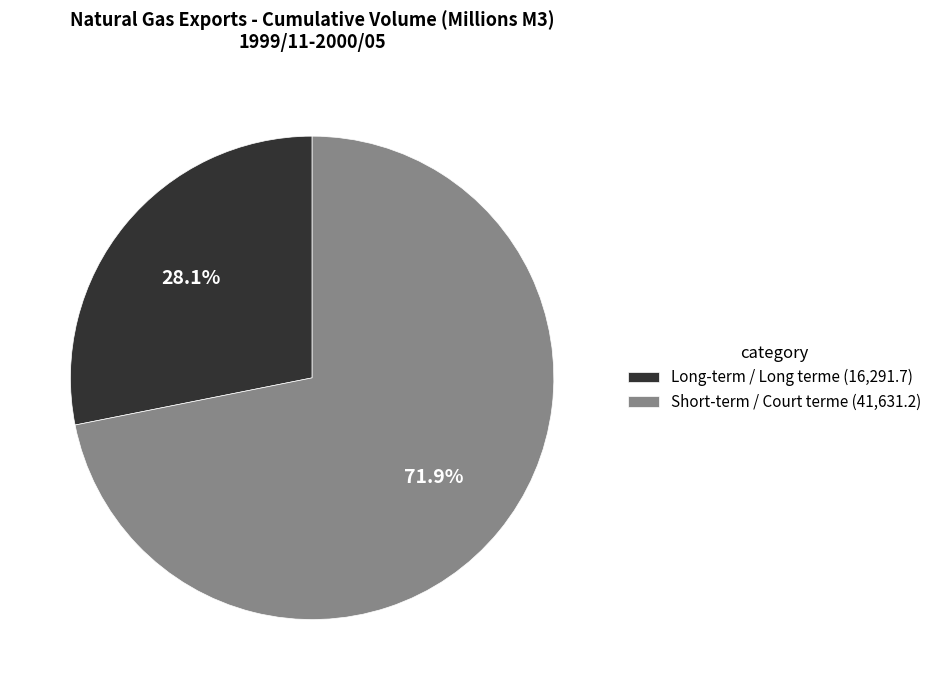

How many slices are in this pie chart?

2